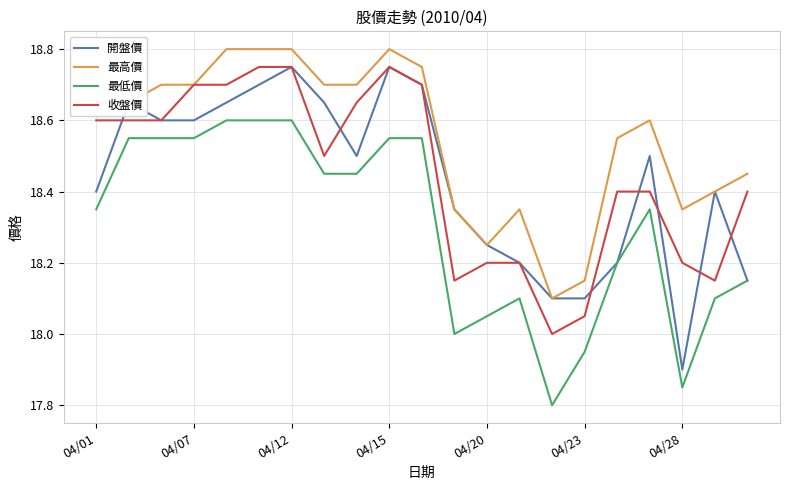

Which series has the widest spread of values?

開盤價